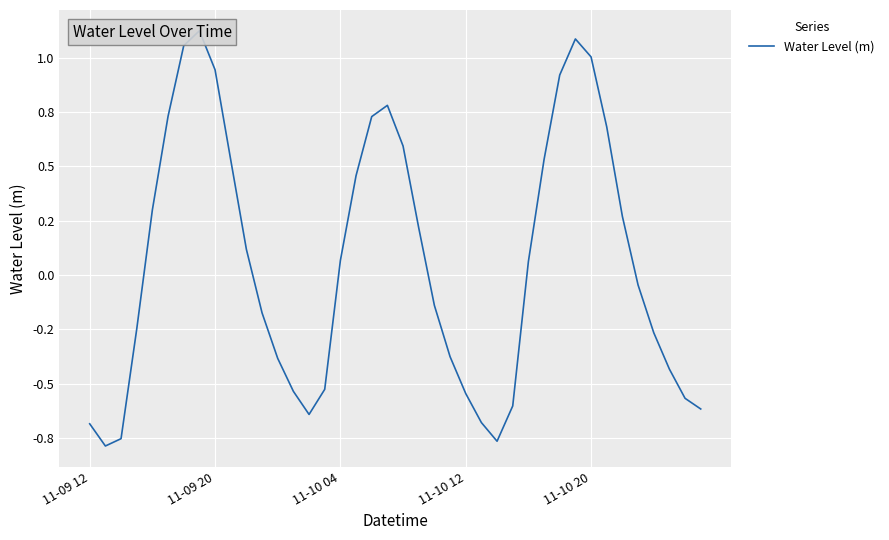

What is the greatest value displayed?

1.1